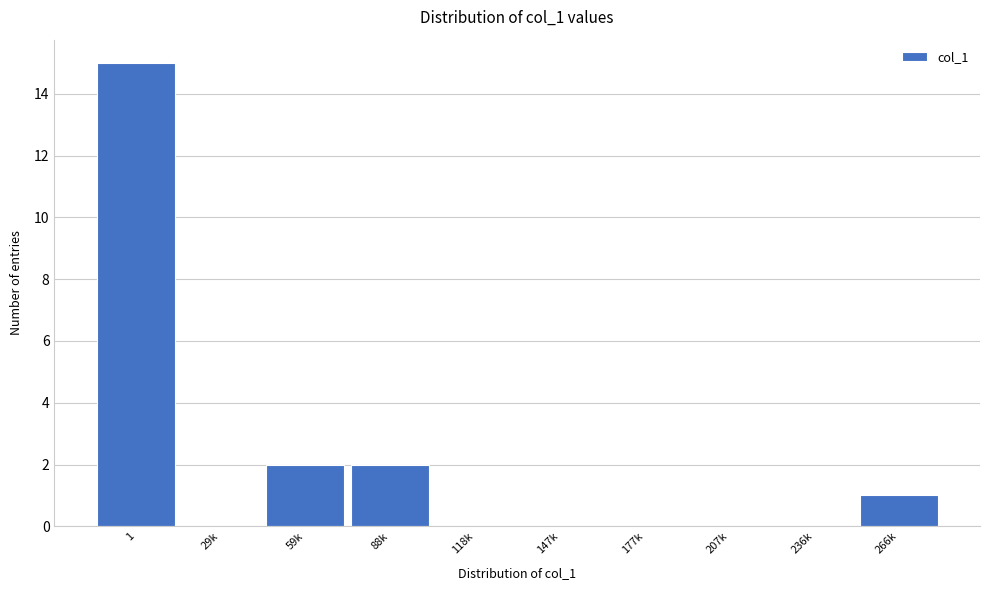

Reading left to right, extract all data points from this chart.

1=15	29k=0	59k=2	88k=2	118k=0	147k=0	177k=0	207k=0	236k=0	266k=1